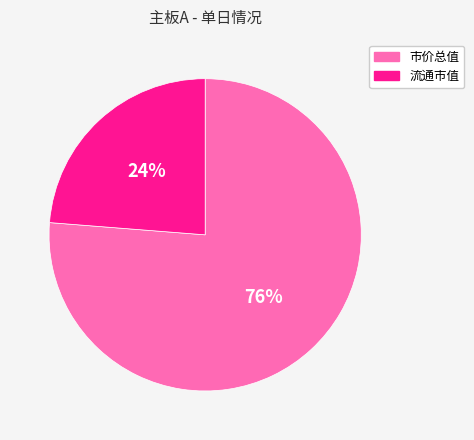

How many segments does this pie chart have?

2